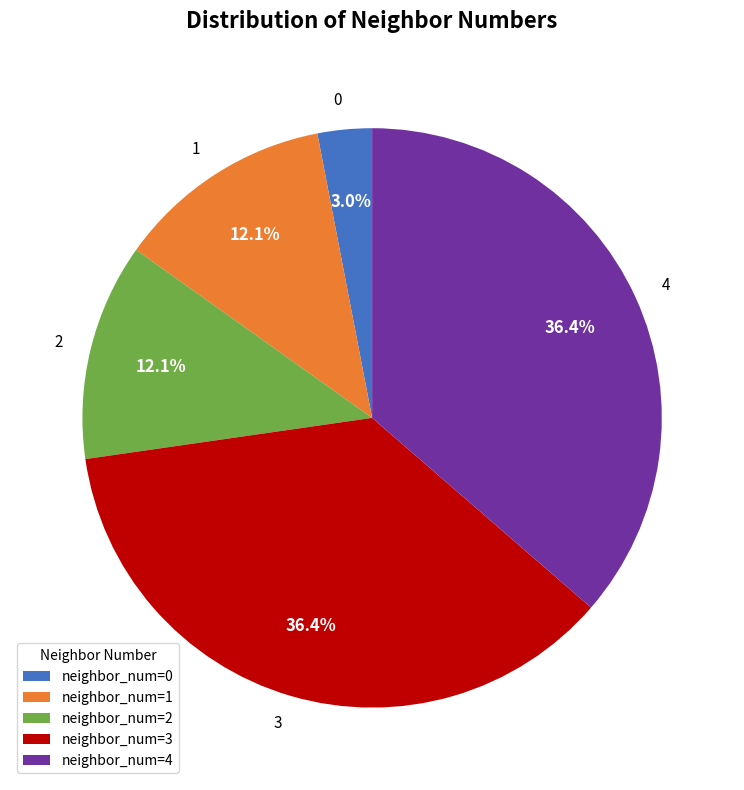

Is there any slice that represents more than half of the pie?

No